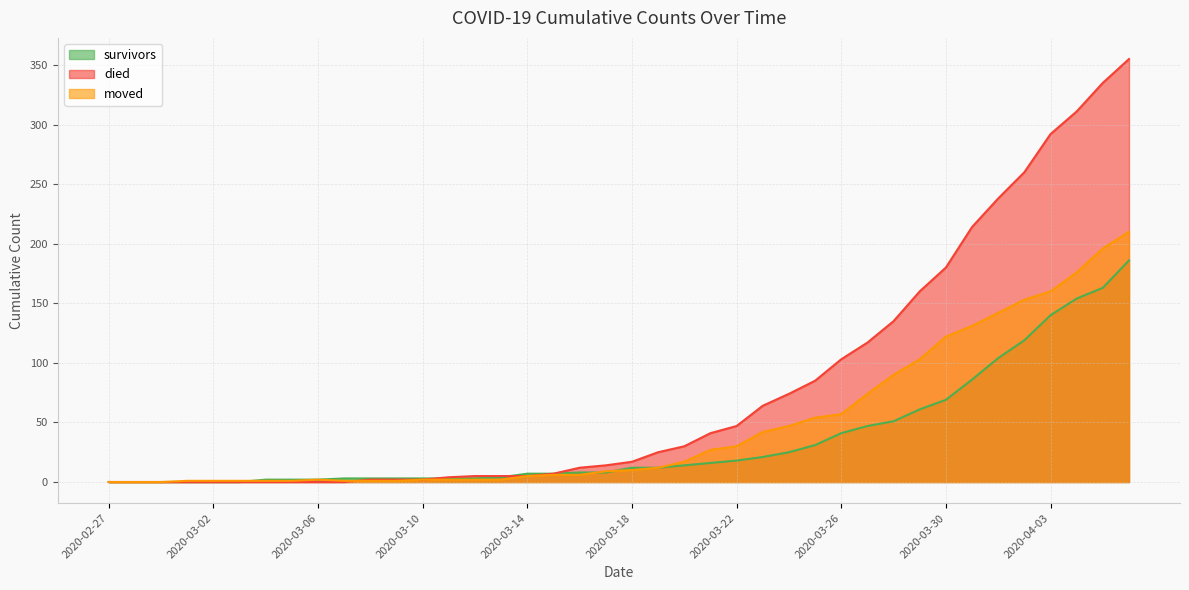

True or false: survivors has more than 1 points higher than both neighbors.

False